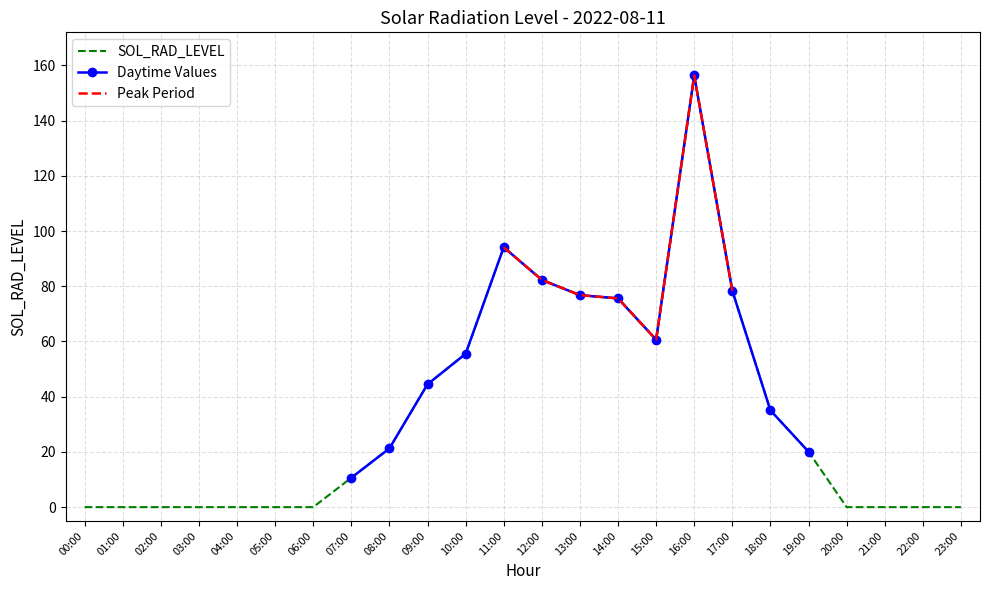

List the labels in order of value, largest first.

16:00, 11:00, 12:00, 17:00, 13:00, 14:00, 15:00, 10:00, 09:00, 18:00, 08:00, 19:00, 07:00, 00:00, 01:00, 02:00, 03:00, 04:00, 05:00, 06:00, 20:00, 21:00, 22:00, 23:00